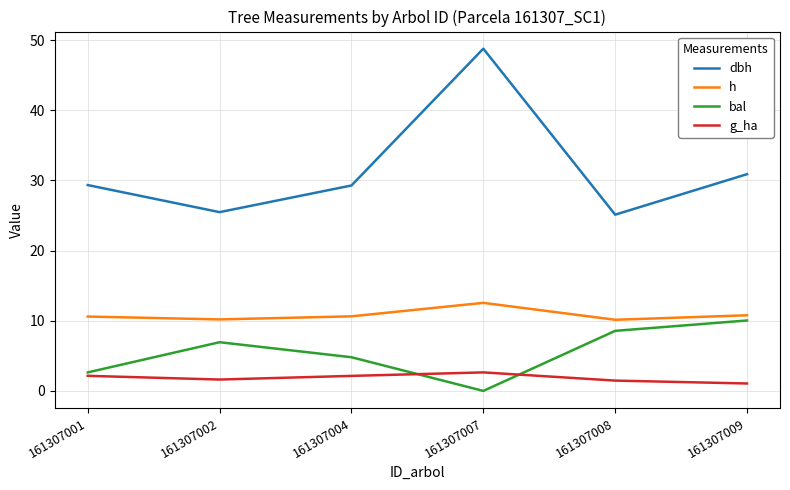

At which category is the sum across all series the highest?

161307007